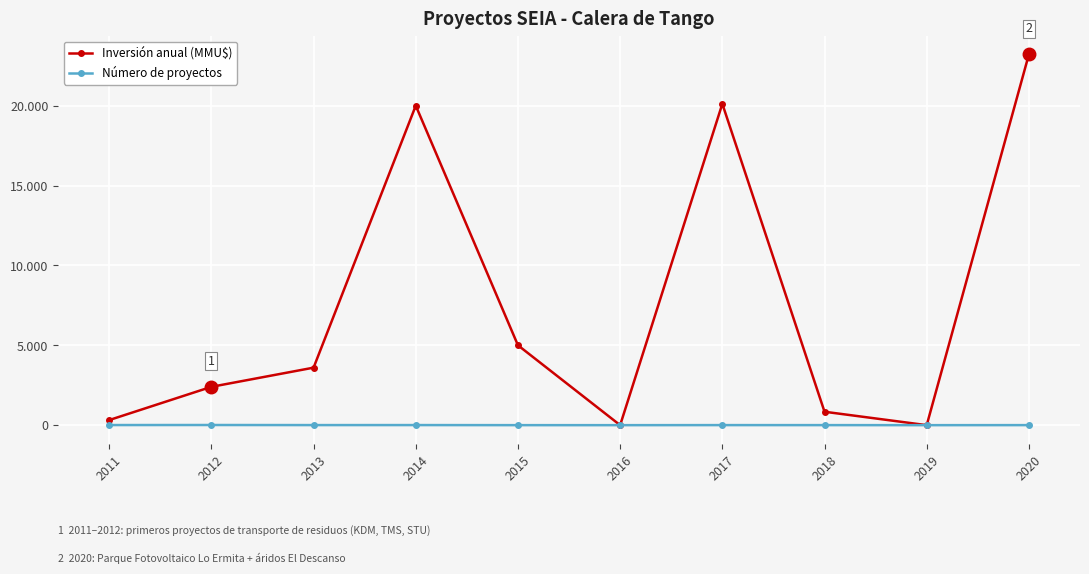

Does the chart display data point markers on the line(s)?

Yes